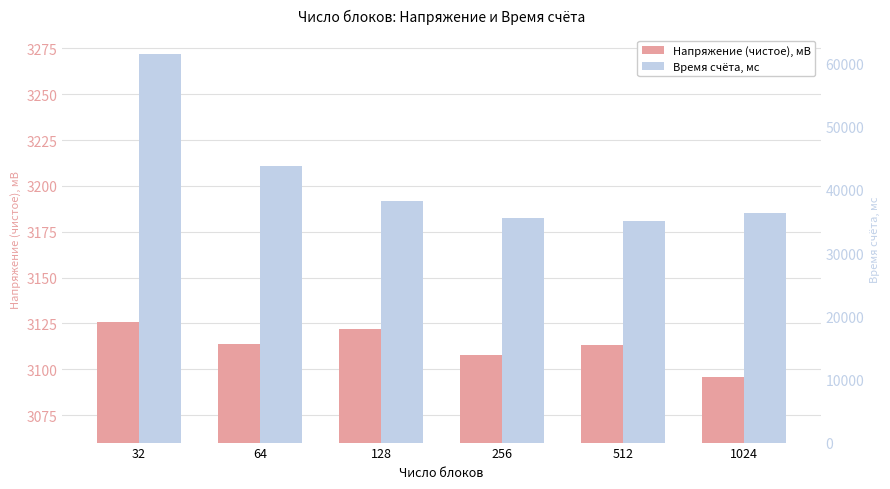

Rank the series by their maximum value, from highest to lowest.

Время счёта, мс, Напряжение (чистое), мВ